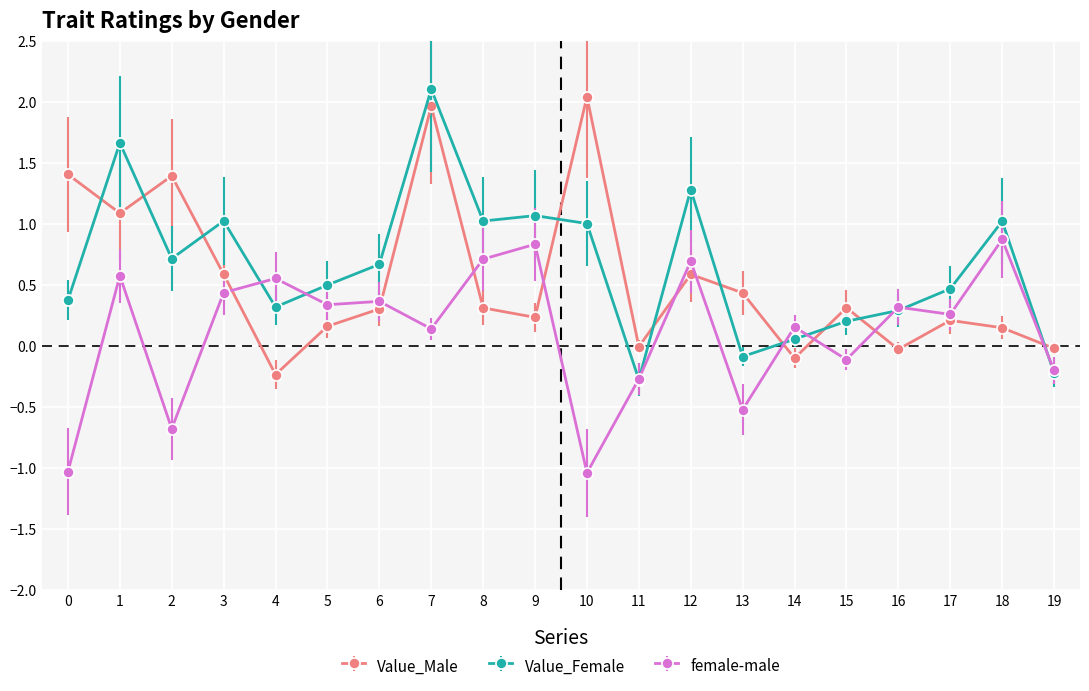

What value does the female-male series have at 17?

0.3